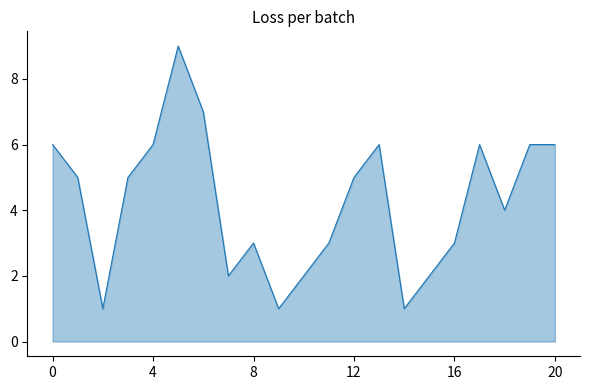

What is the difference between the maximum and minimum values?

8